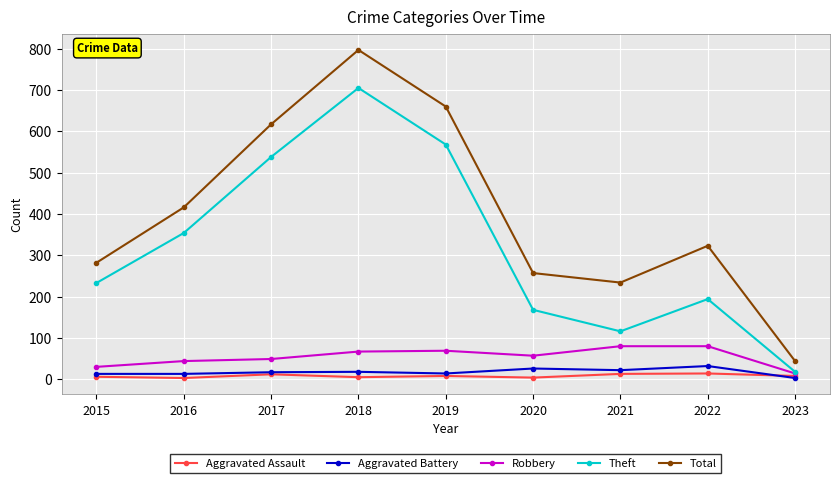

How many values in the Aggravated Assault series are below 8?

4